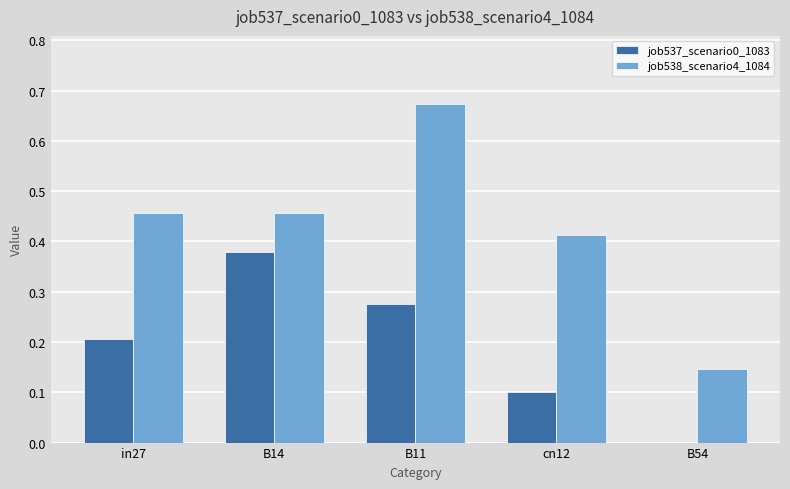

What is the sum of all job537_scenario0_1083 values?

1.0